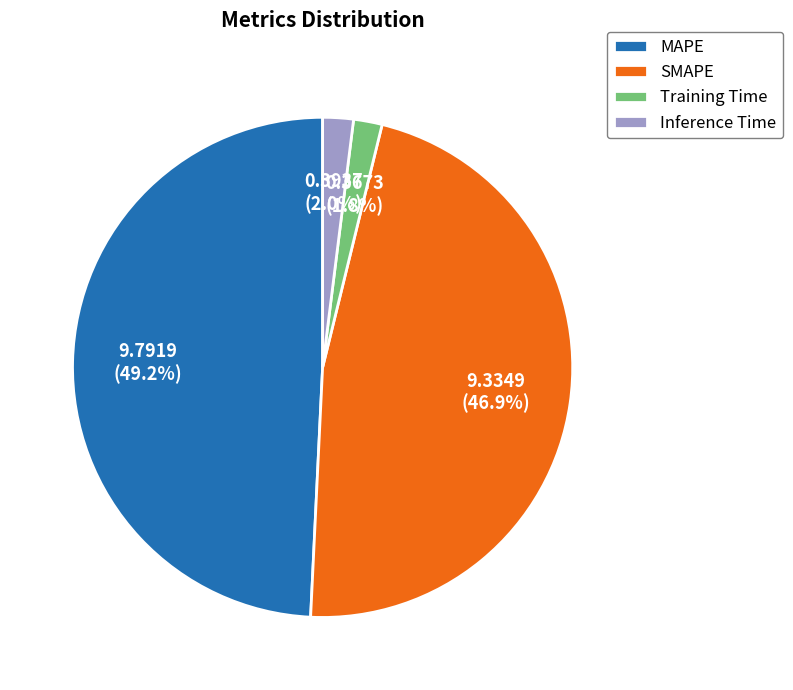

What percentage is the Inference Time slice, to the nearest percent?

2%